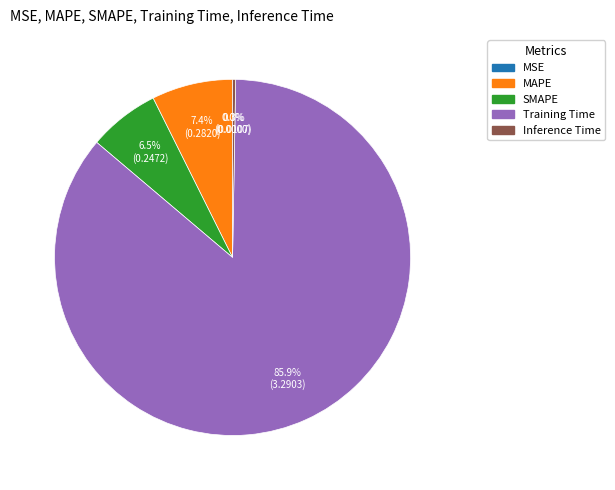

What portion of the pie excludes MAPE?

92.6%